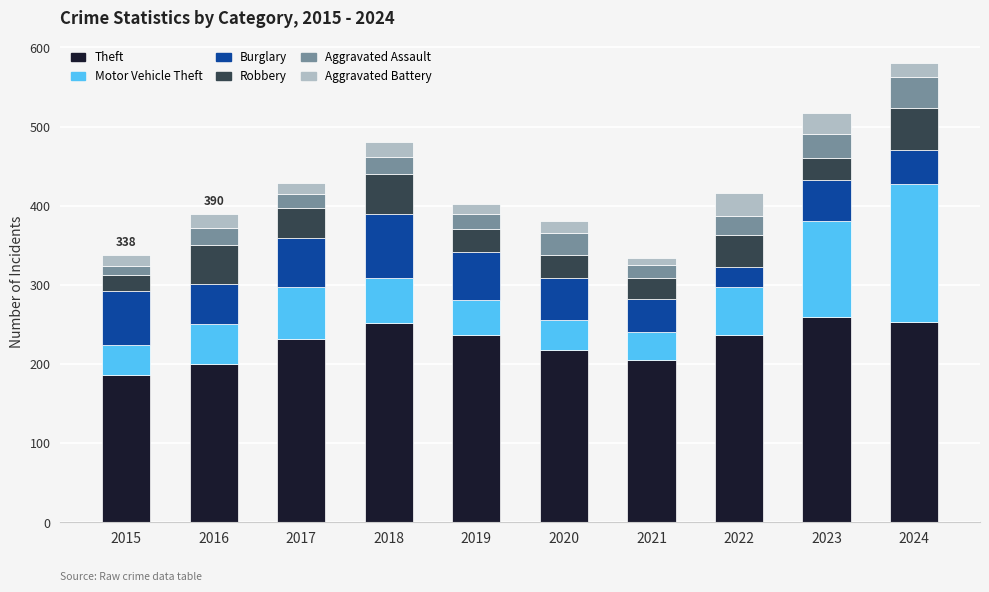

True or false: Theft has a value of 459 at 2023.

False